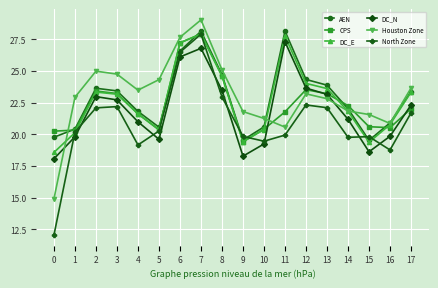

What is the total value across all series at 16?

121.6